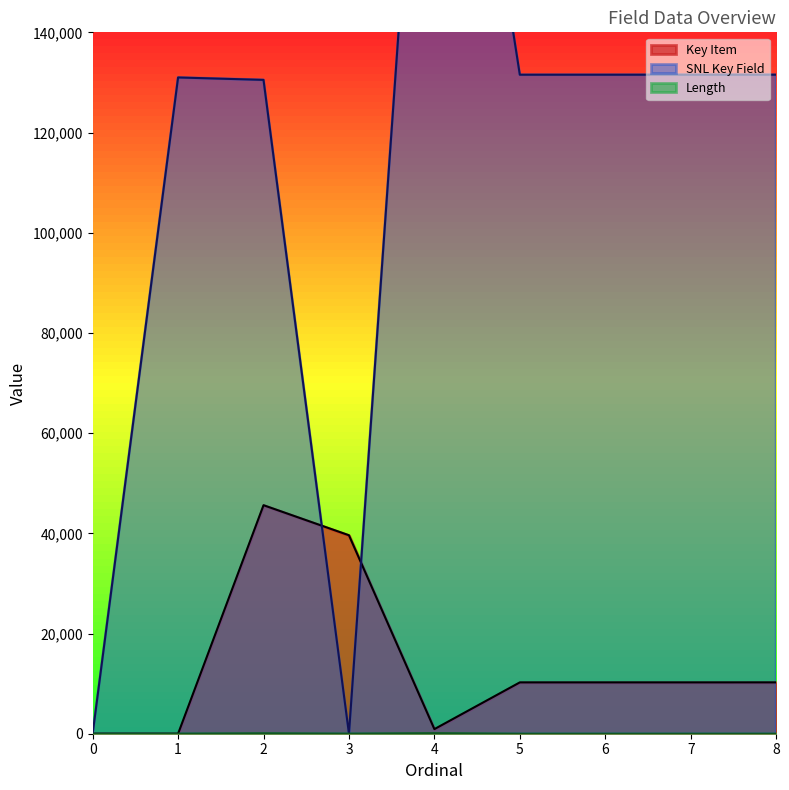

What is the sum of all Key Item values?

127141